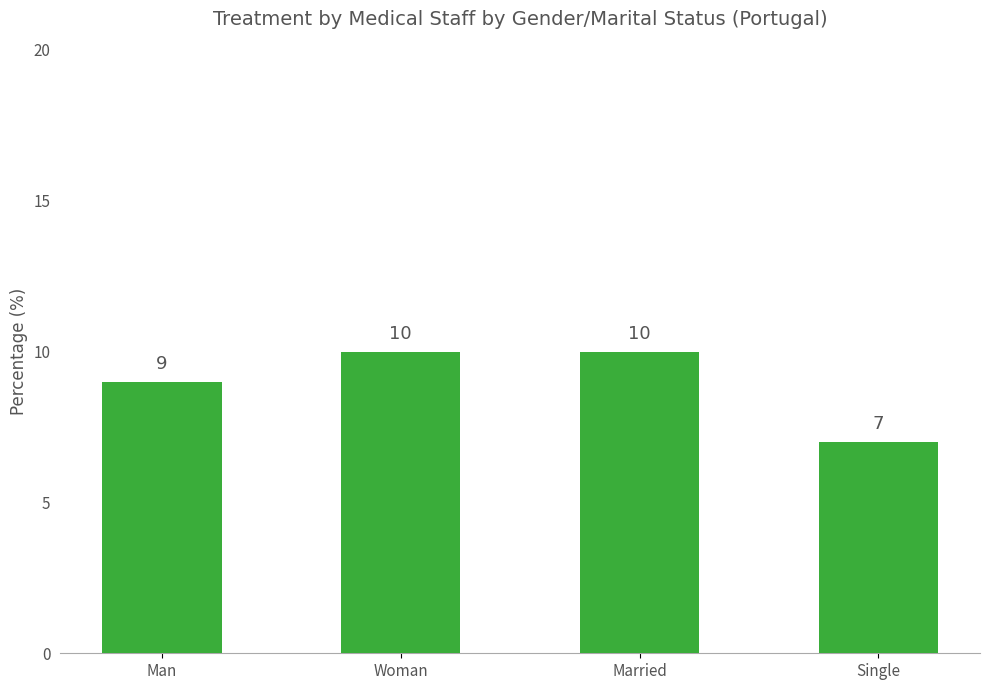

Which label corresponds to the smallest value in the chart?

Single